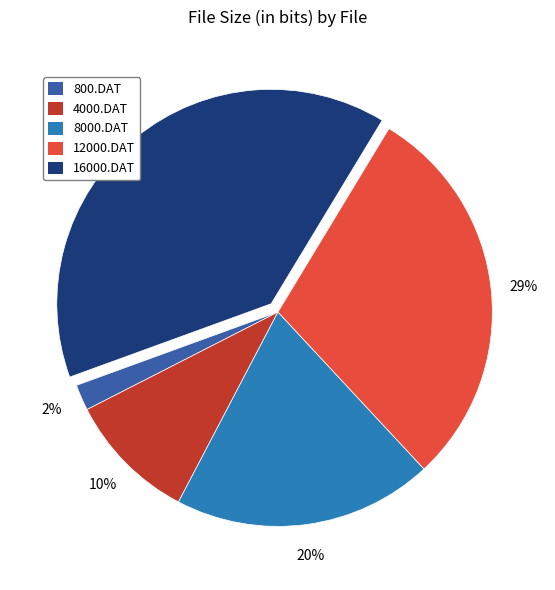

Combined, do 800.DAT and 12000.DAT account for over 50%?

No